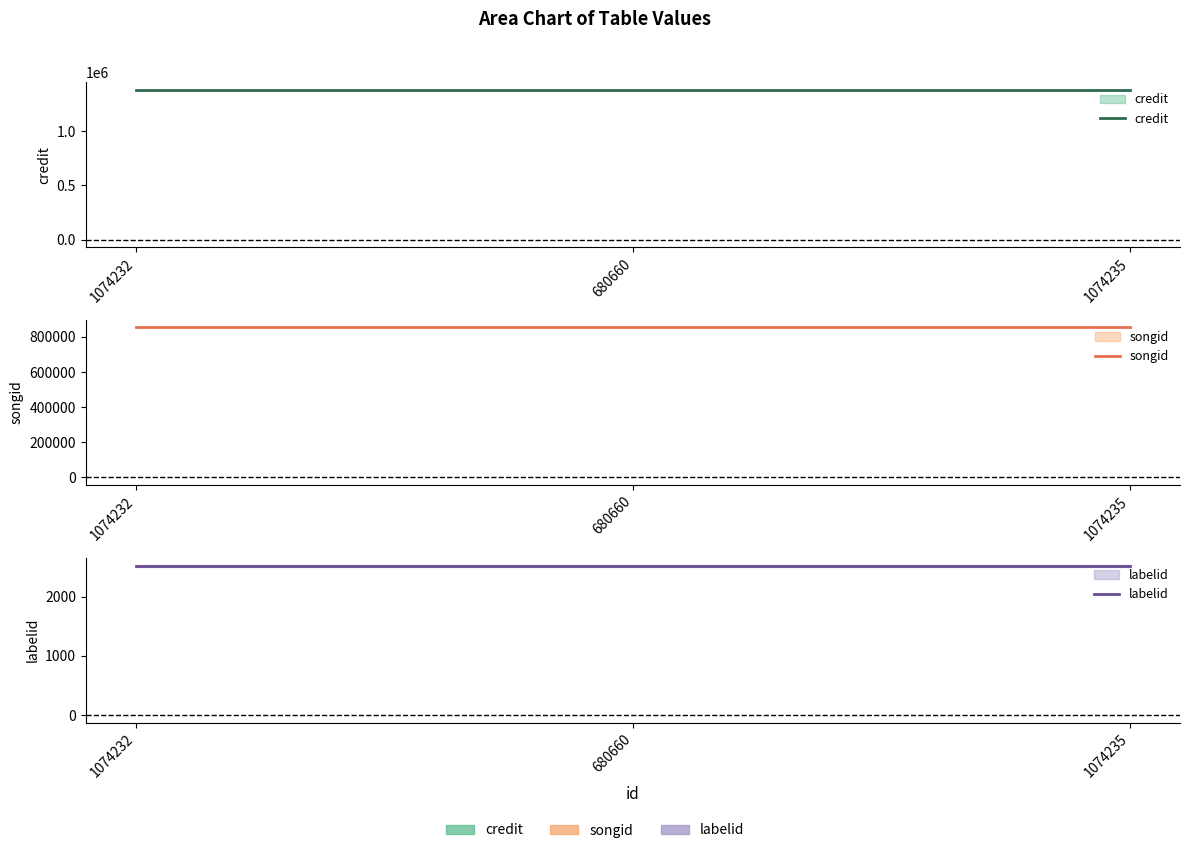

What is the label of the 2nd point from the left?

680660